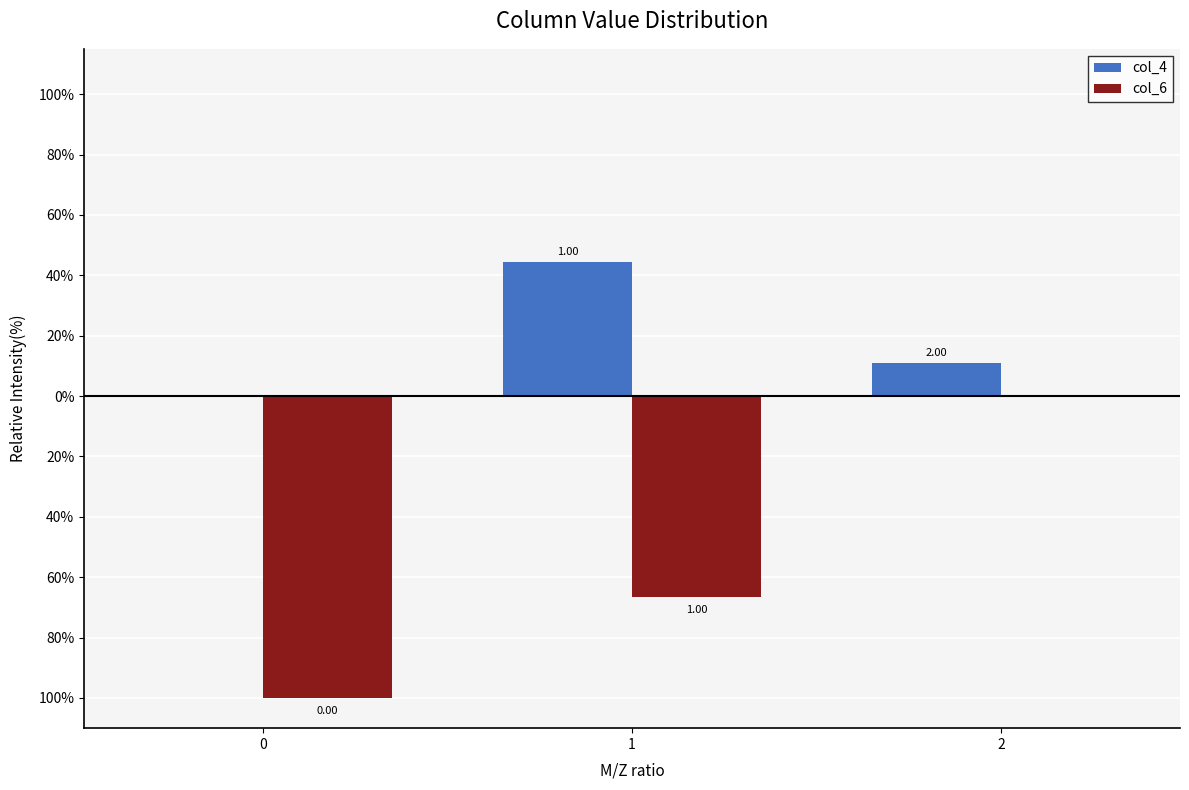

What are all the series names shown in the legend?

col_4, col_6